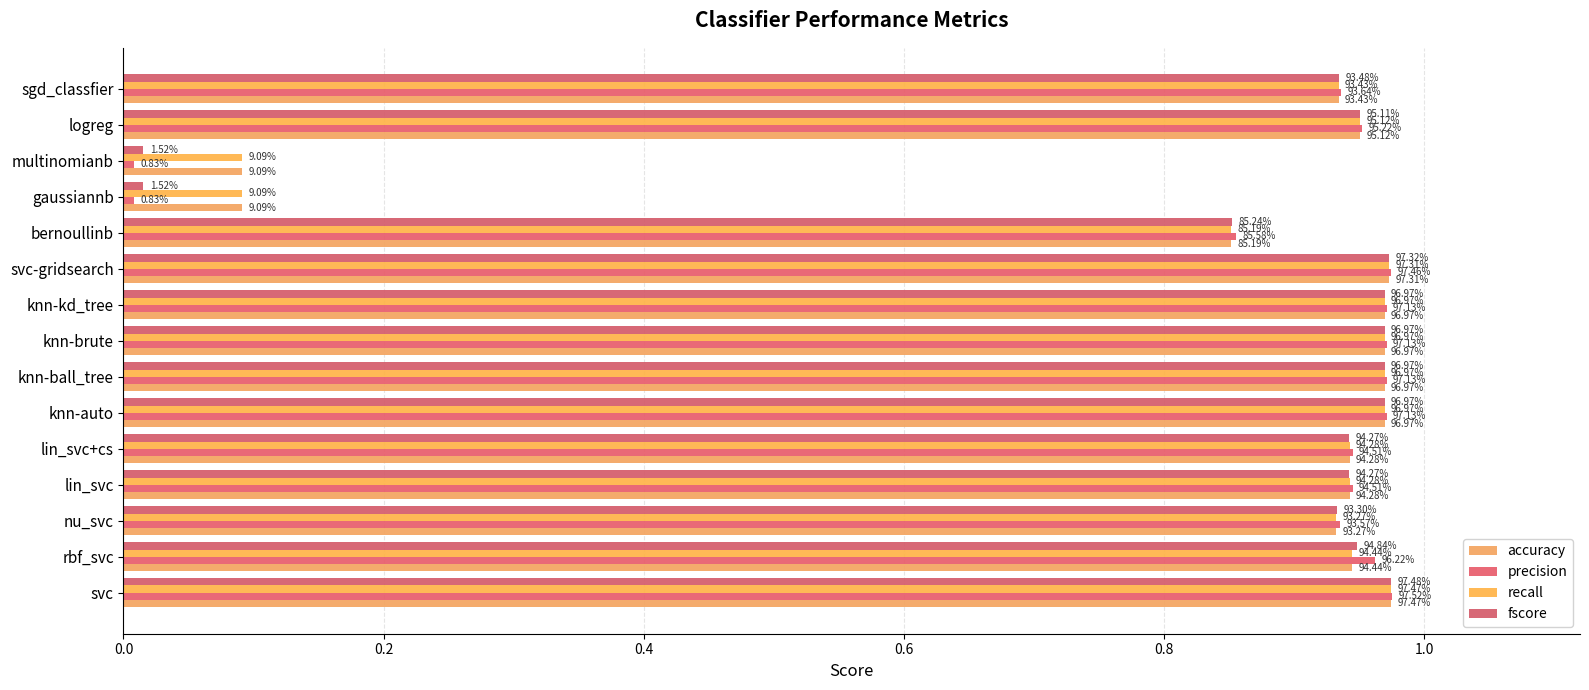

Are the bars horizontal?

Yes